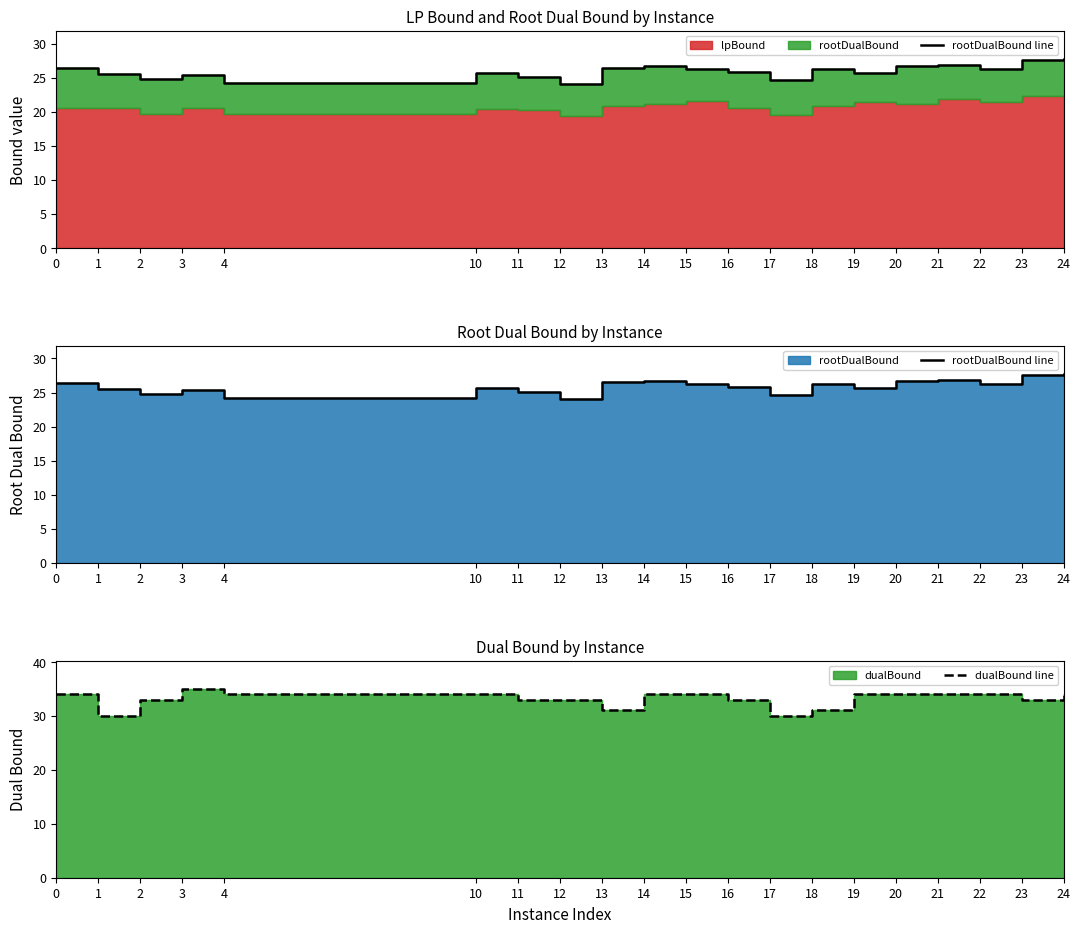

Between 22 and 19, which is larger?

22